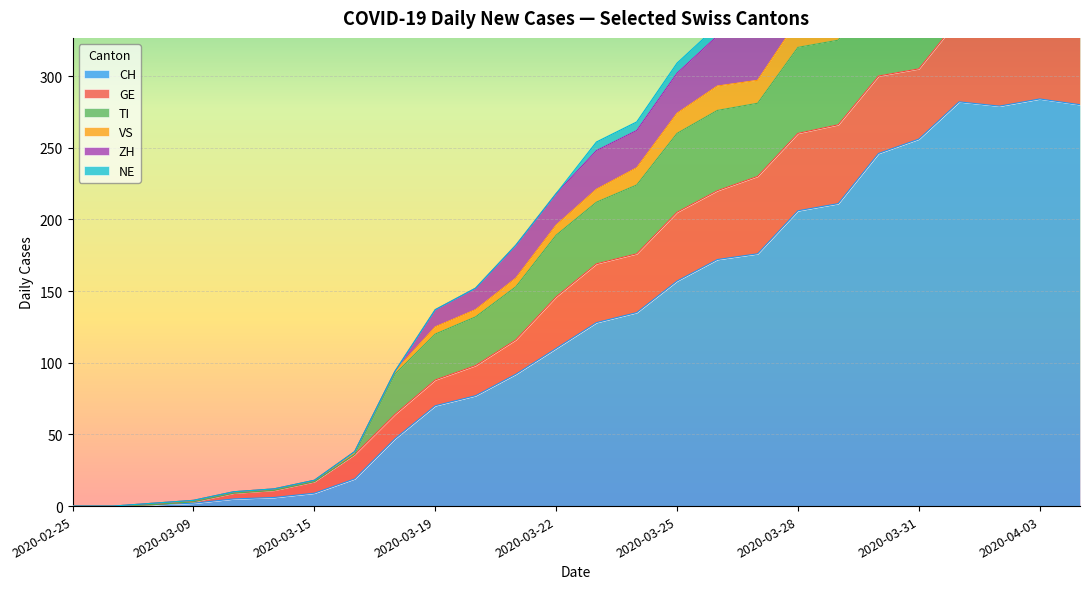

The TI series shows 216 at 2020-03-21. True or false?

False